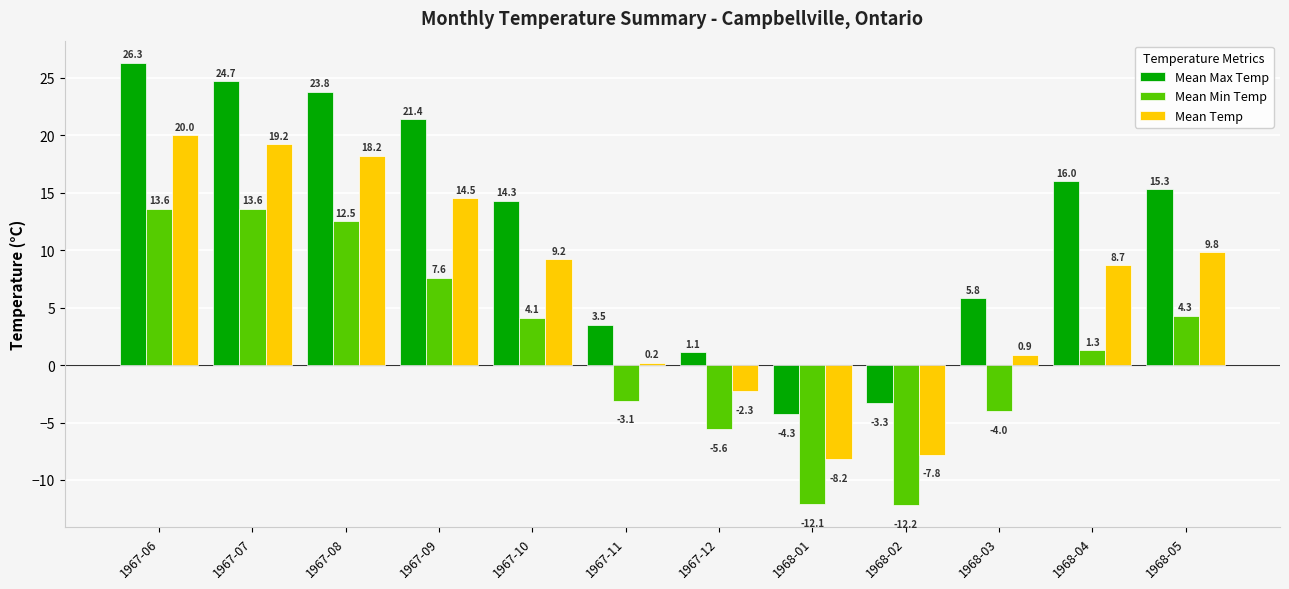

Between 1967-08 and 1968-02, which series saw the biggest shift?

Mean Max Temp